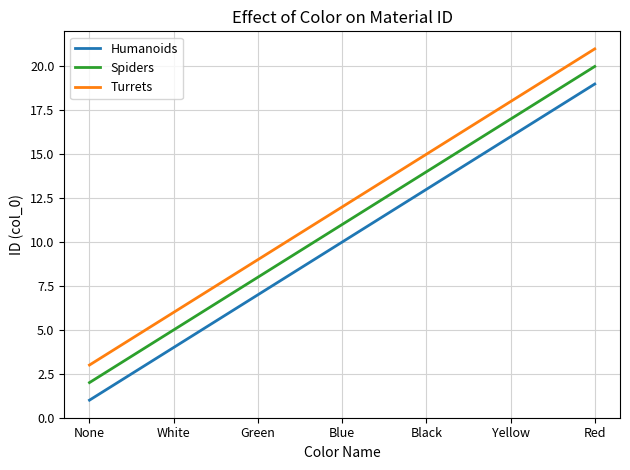

True or false: Humanoids has a value of 16 at Yellow.

True